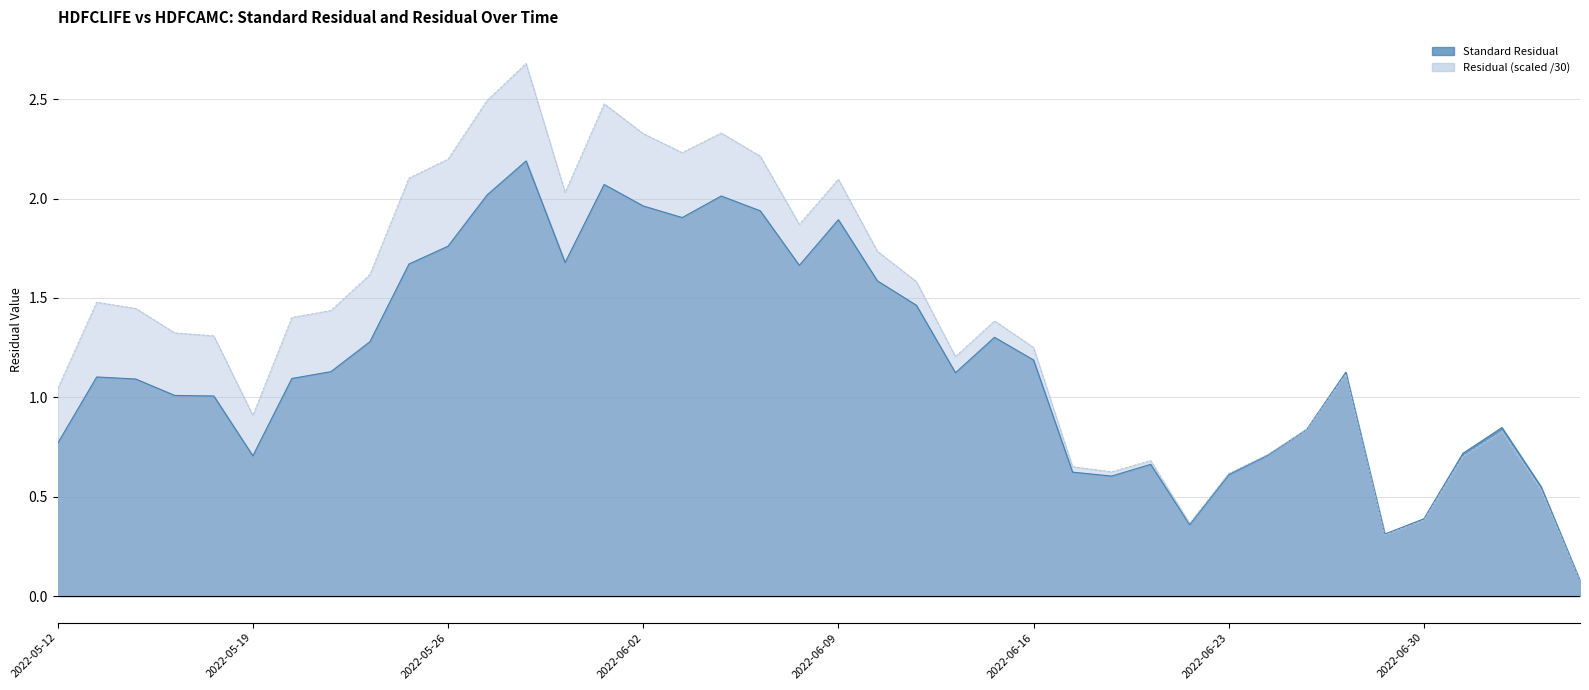

At how many categories does at least one series exceed 1?

26